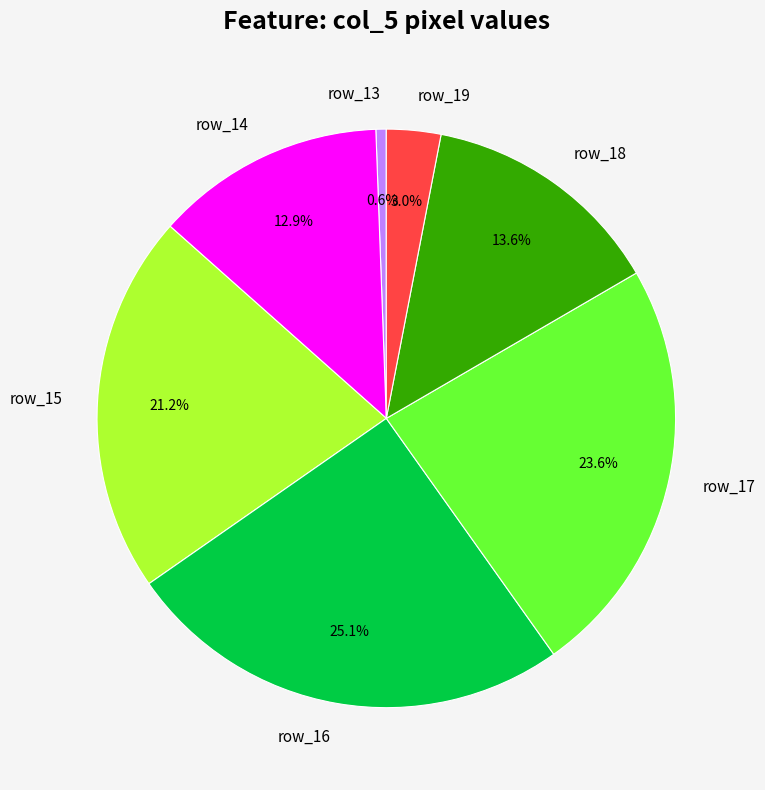

Is there any slice that represents more than half of the pie?

No